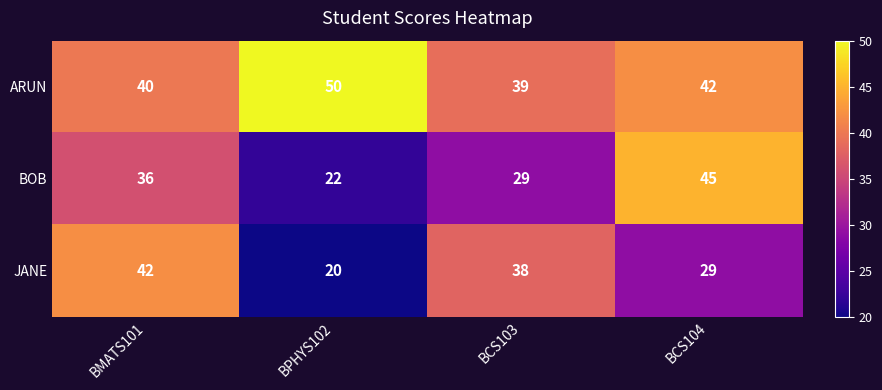

At which category is the sum across all series the highest?

BMATS101